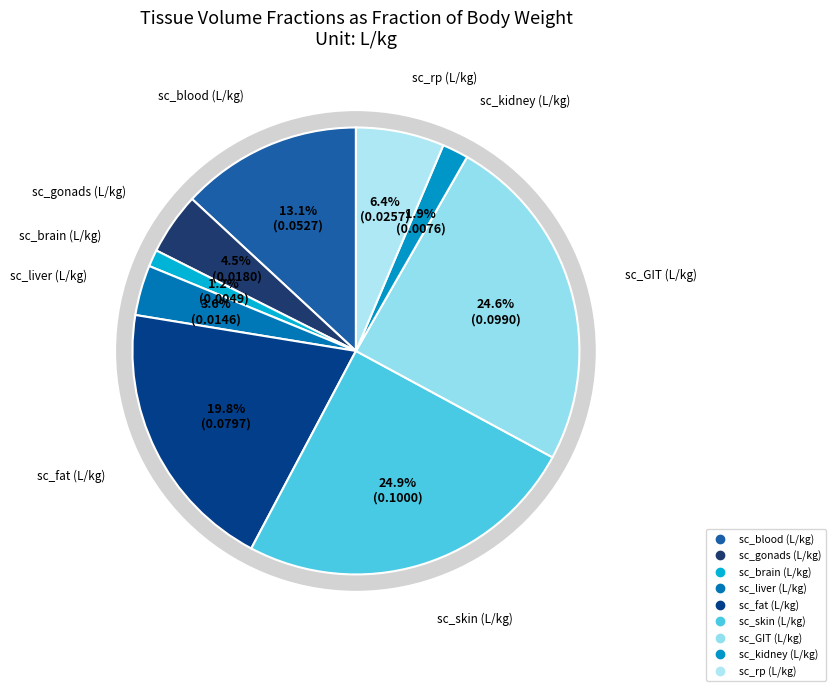

Is it true that sc_fat (L/kg) is 20% of the pie?

True